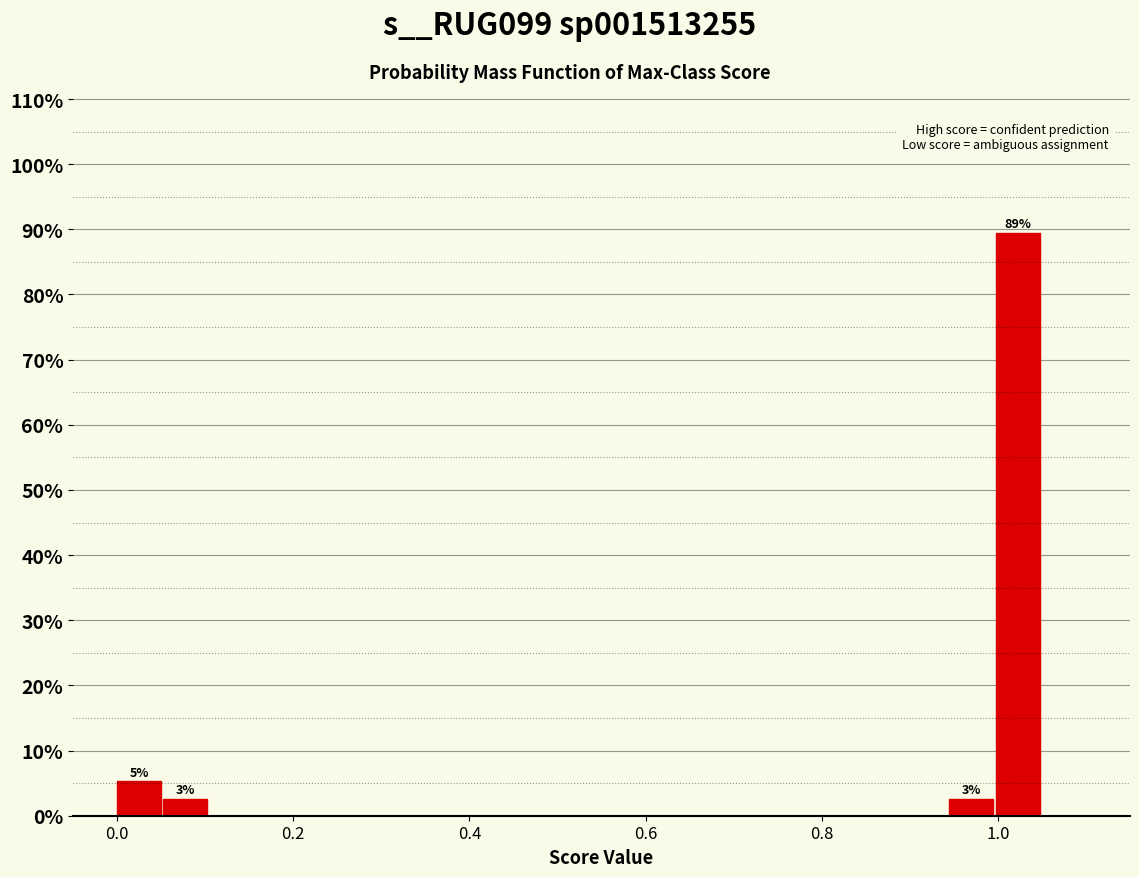

Around what value on the x-axis is the tallest bar? Give the approximate position of its centre, as read against the axis.

1.02